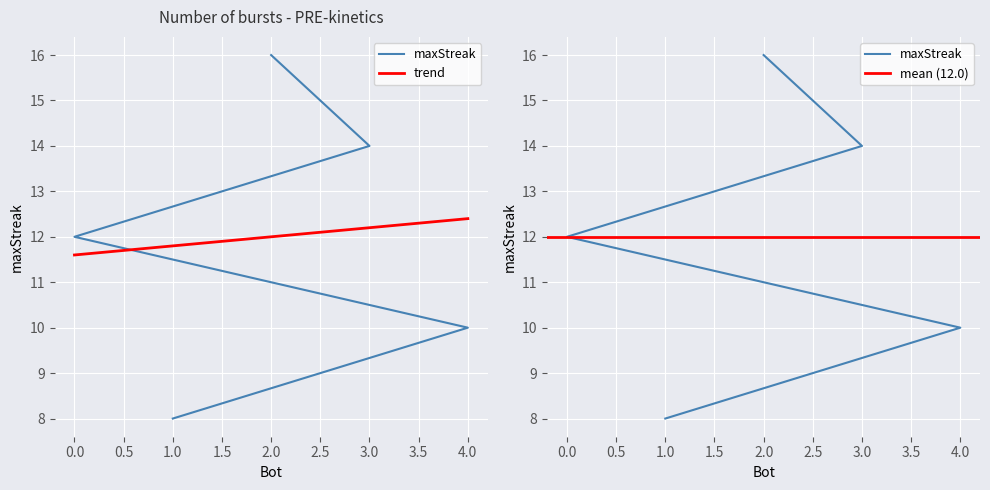

True or false: there are more than 2 points higher than both neighbors.

False